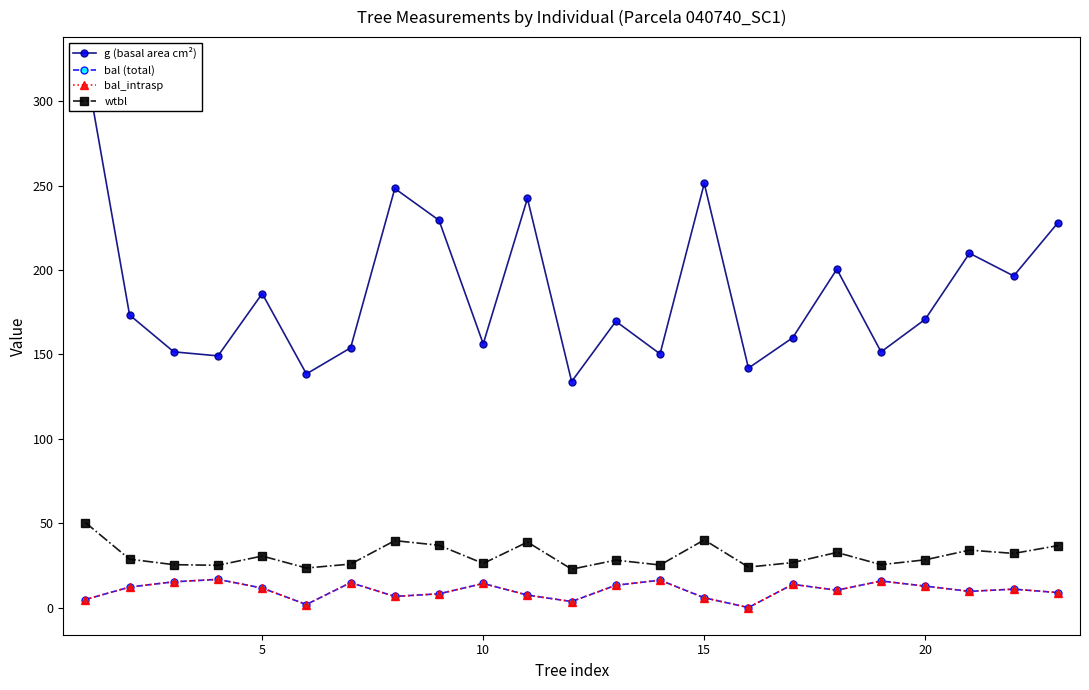

How many data points in wtbl are above 28?

13